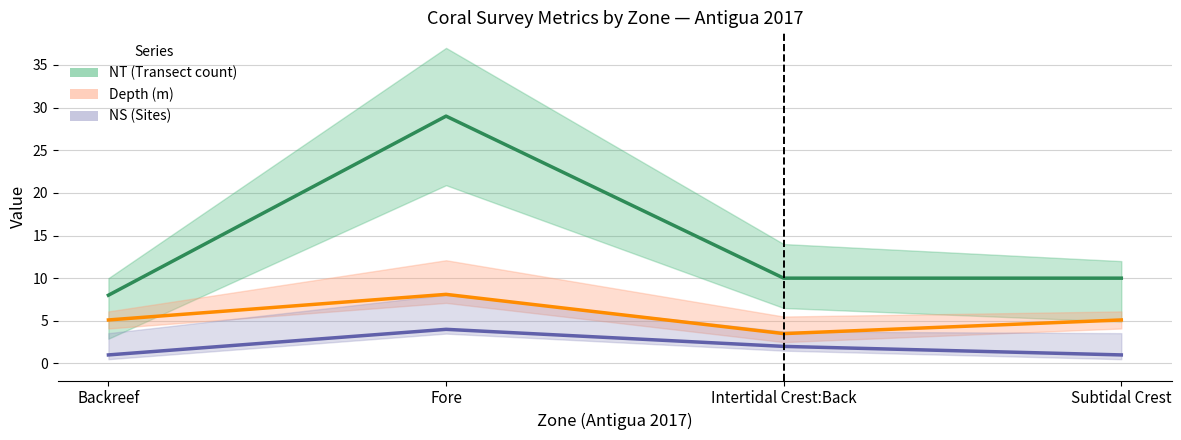

At Subtidal Crest, list the series in order from largest to smallest.

NT (Transect count), Depth (m), NS (Sites)